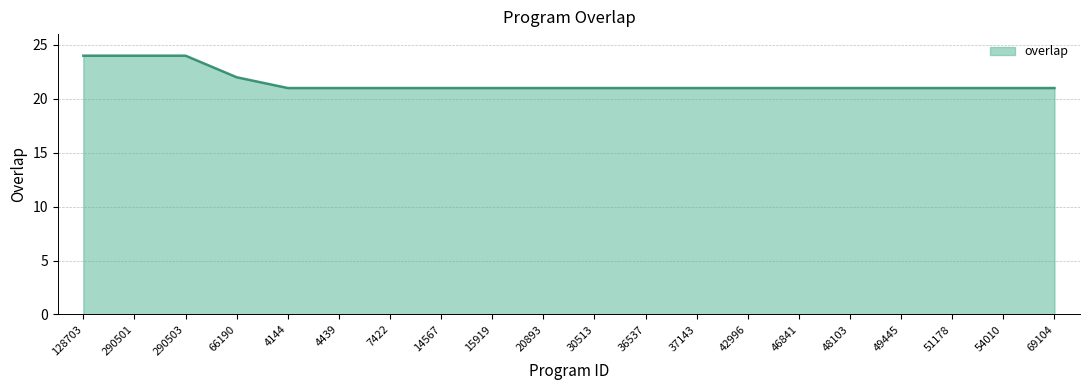

The chart shows a value of 21 at 14567. True or false?

True